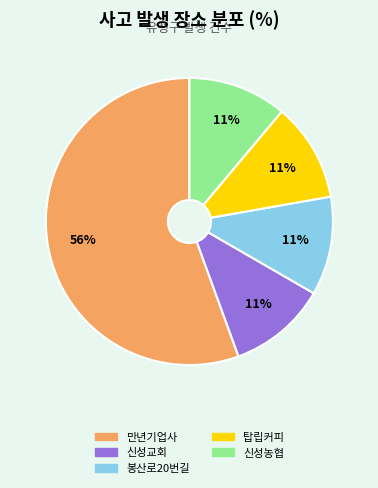

Does any single category account for the majority?

Yes